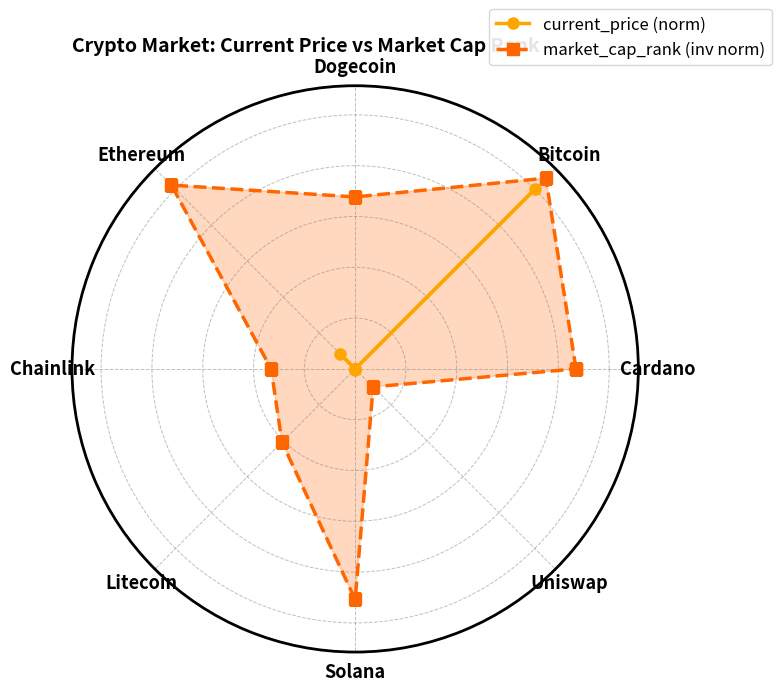

At Litecoin, list the series in order from largest to smallest.

market_cap_rank (inv norm), current_price (norm)